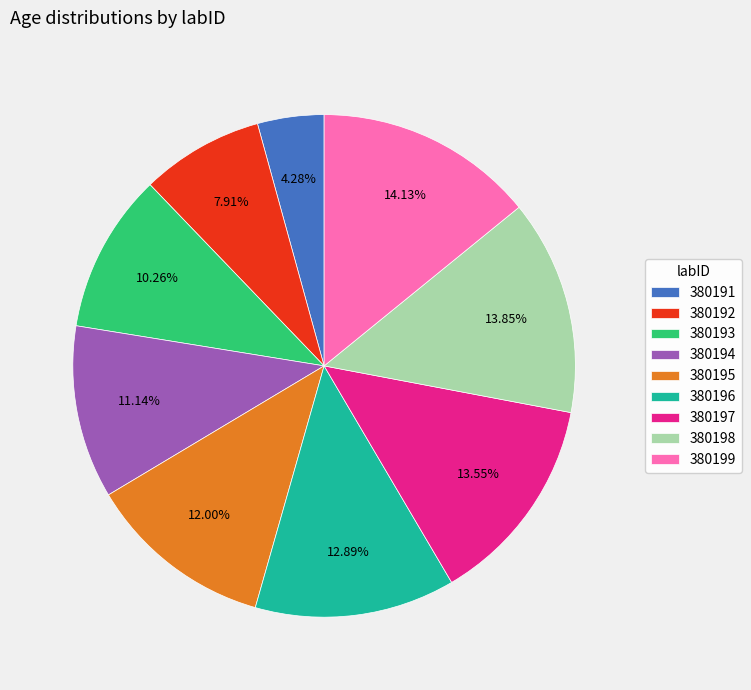

Count the number of slices in the pie.

9